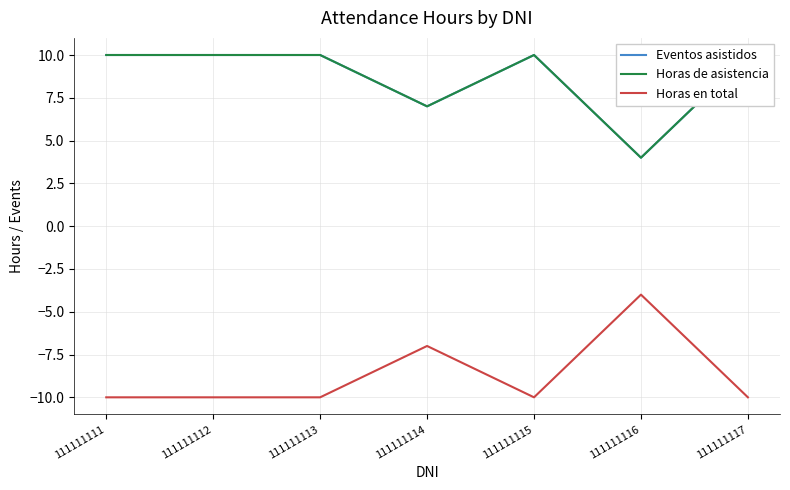

Which label corresponds to the largest value in the chart?

111111111